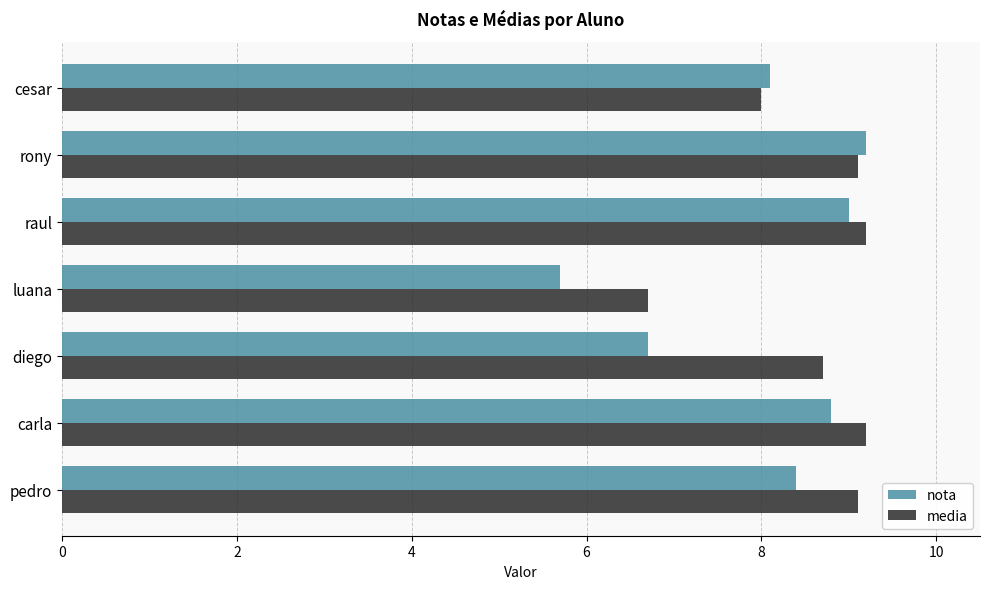

Where is media nearest to the value 7?

luana